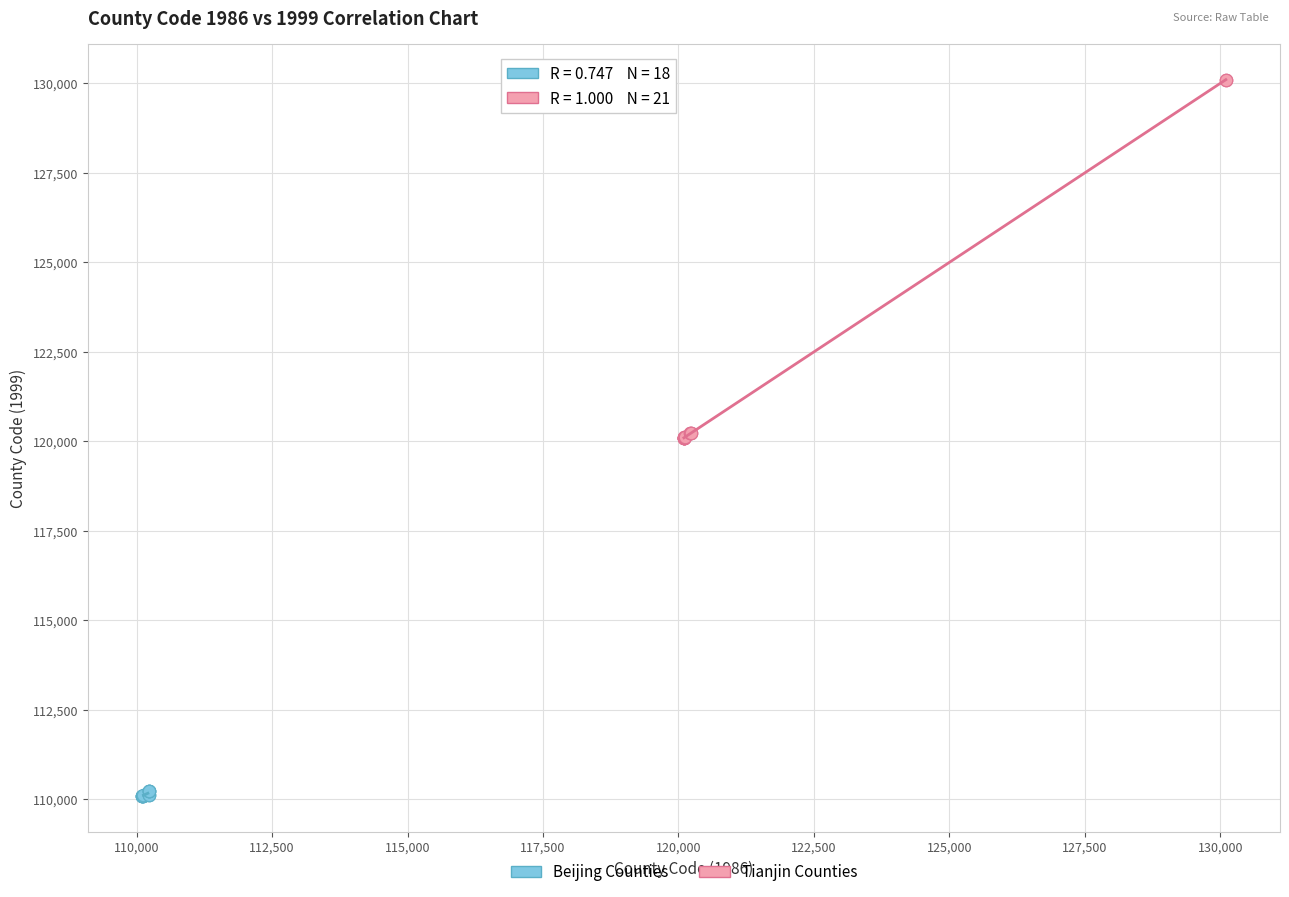

Which series reaches the maximum Y coordinate?

Tianjin Counties